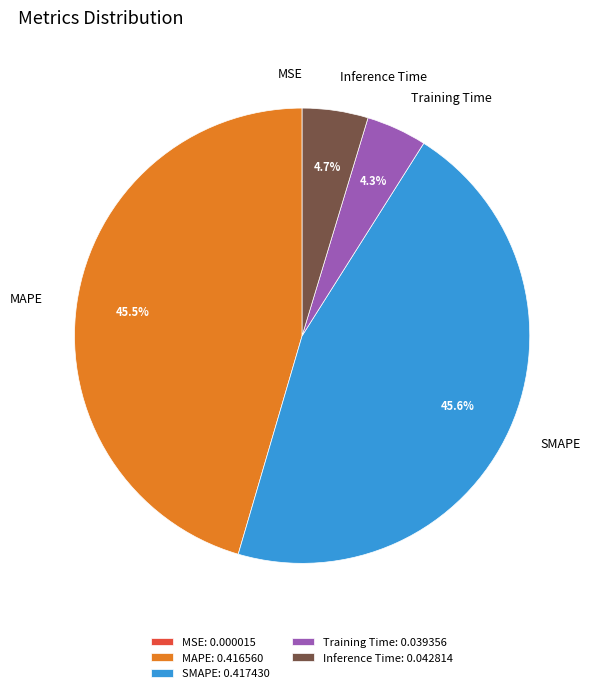

Between Training Time and MAPE, which is larger?

MAPE